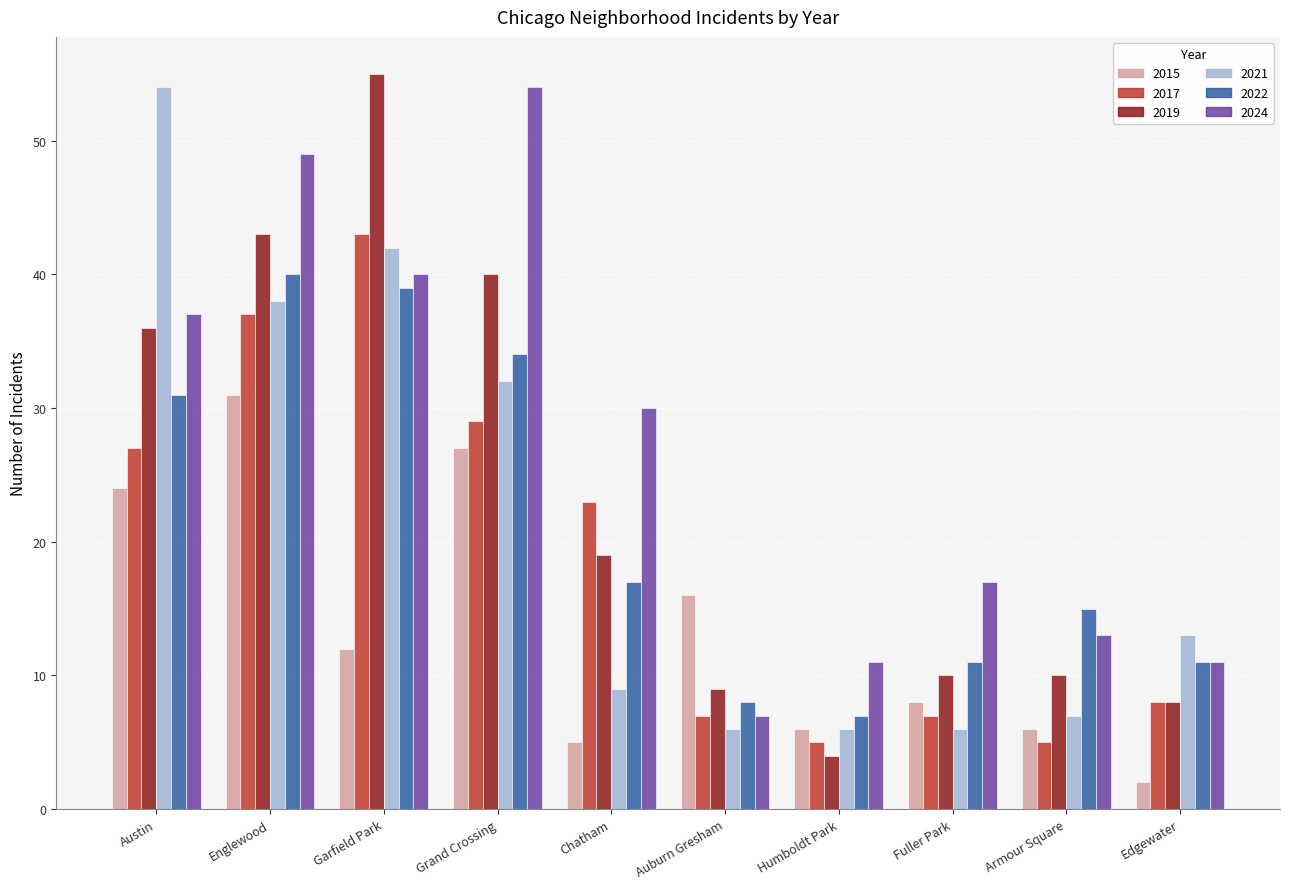

Between Chatham and Edgewater, which series saw the biggest shift?

2024